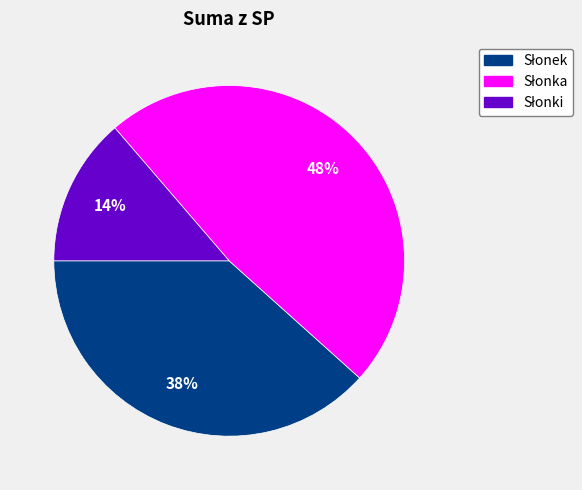

Is there any slice that represents more than half of the pie?

No